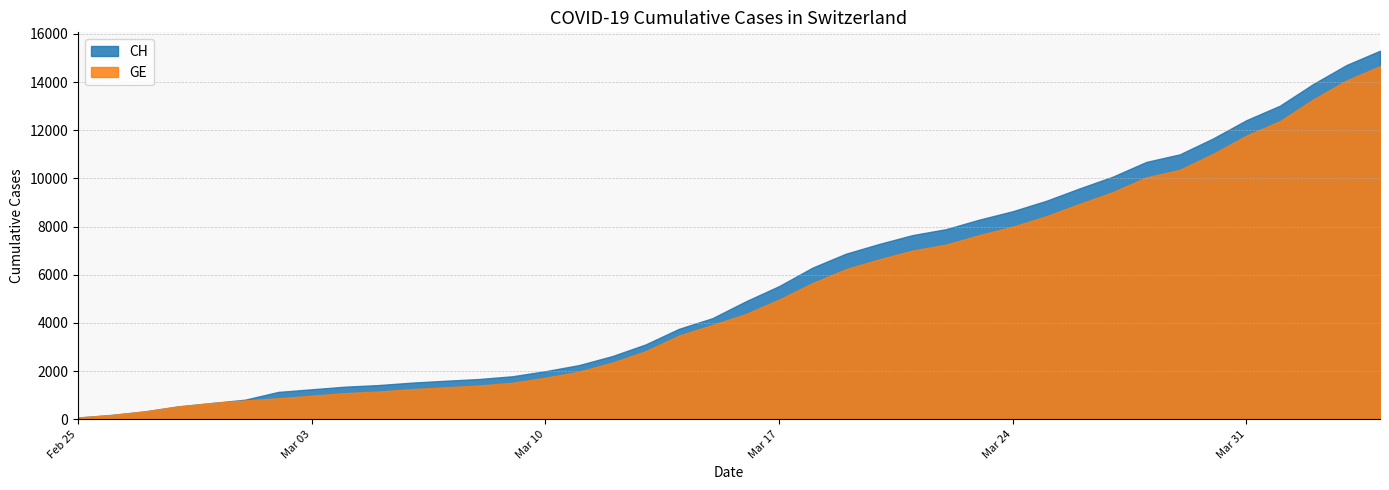

How many data points does each series have?

40